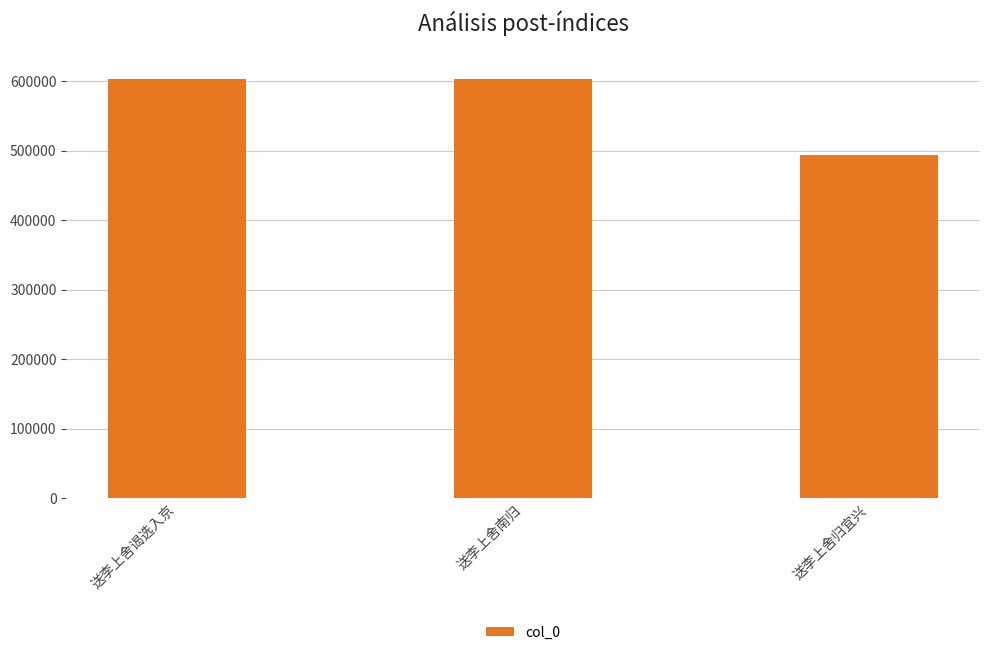

What is the label of the 1st bar from the right?

送李上舍归宜兴